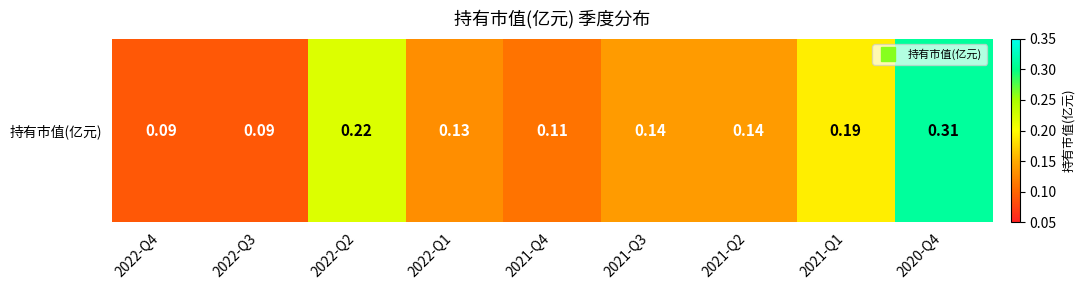

List the labels in order of value, smallest first.

2022-Q4, 2022-Q3, 2021-Q4, 2022-Q1, 2021-Q3, 2021-Q2, 2021-Q1, 2022-Q2, 2020-Q4